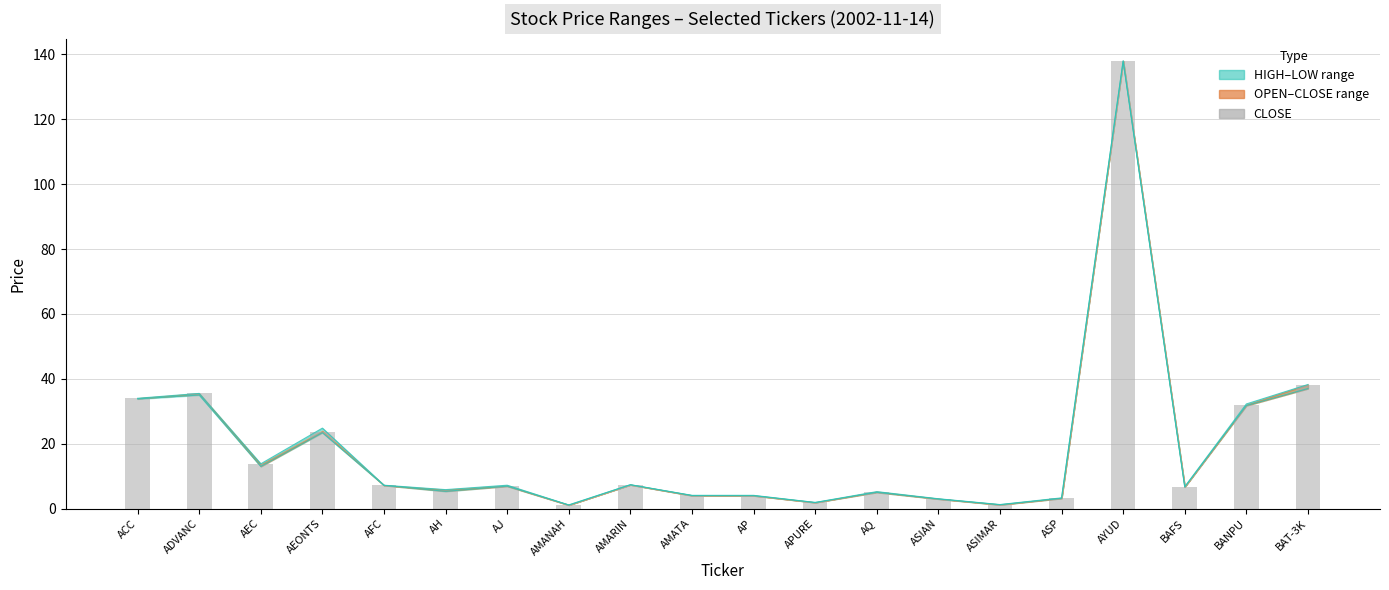

Which label corresponds to the largest value in the chart?

AYUD